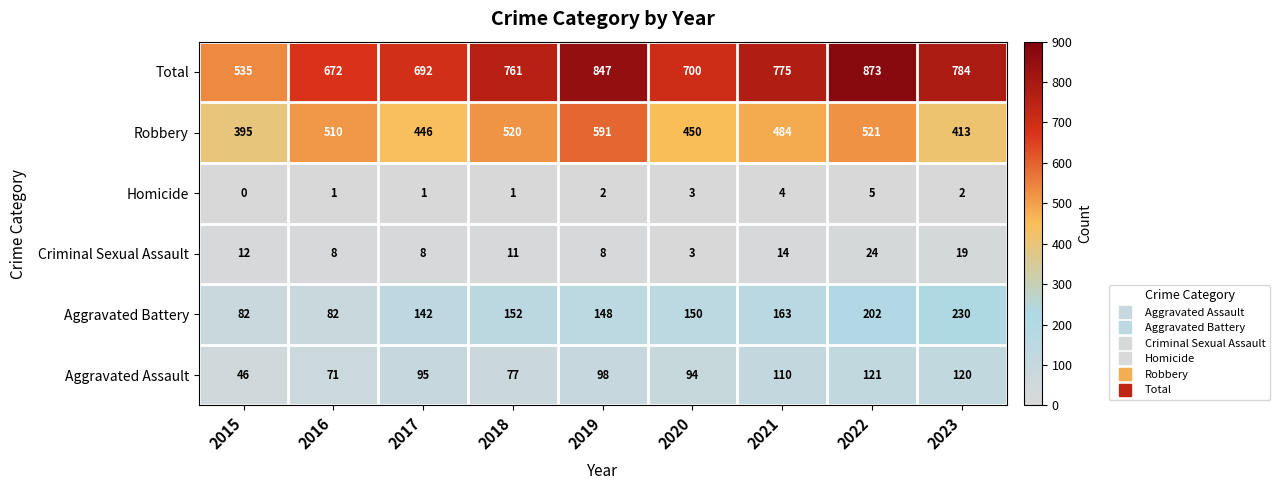

Which label corresponds to the smallest value in the chart?

2015